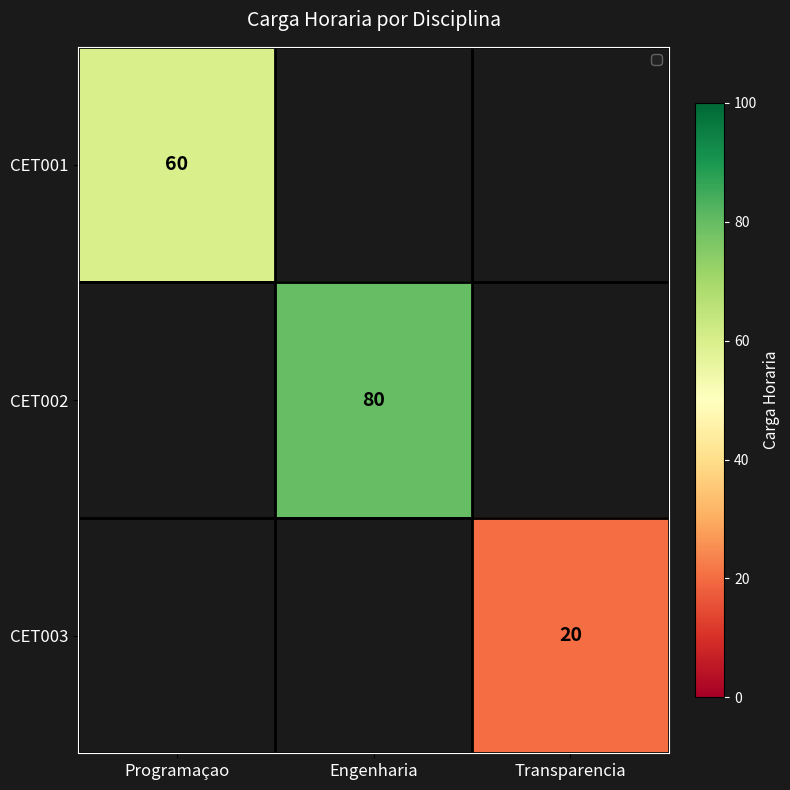

What is the minimum value for CET001?

60.0